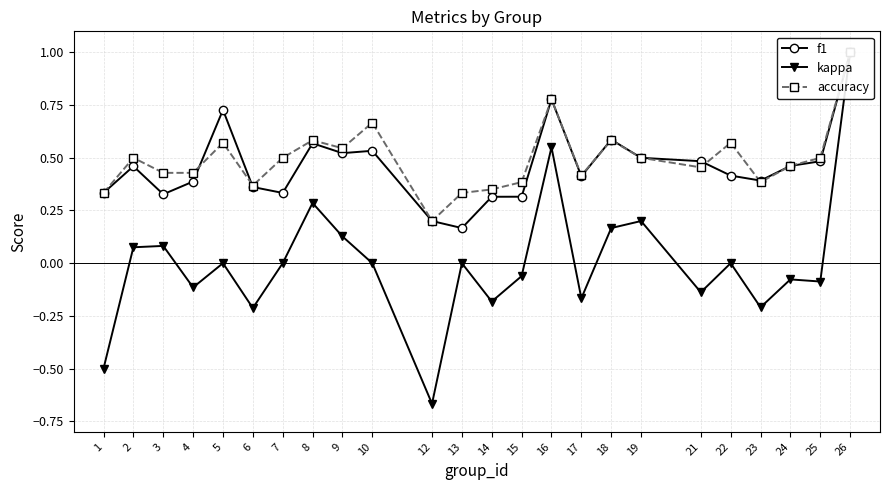

What is the sum of all accuracy values?

11.8